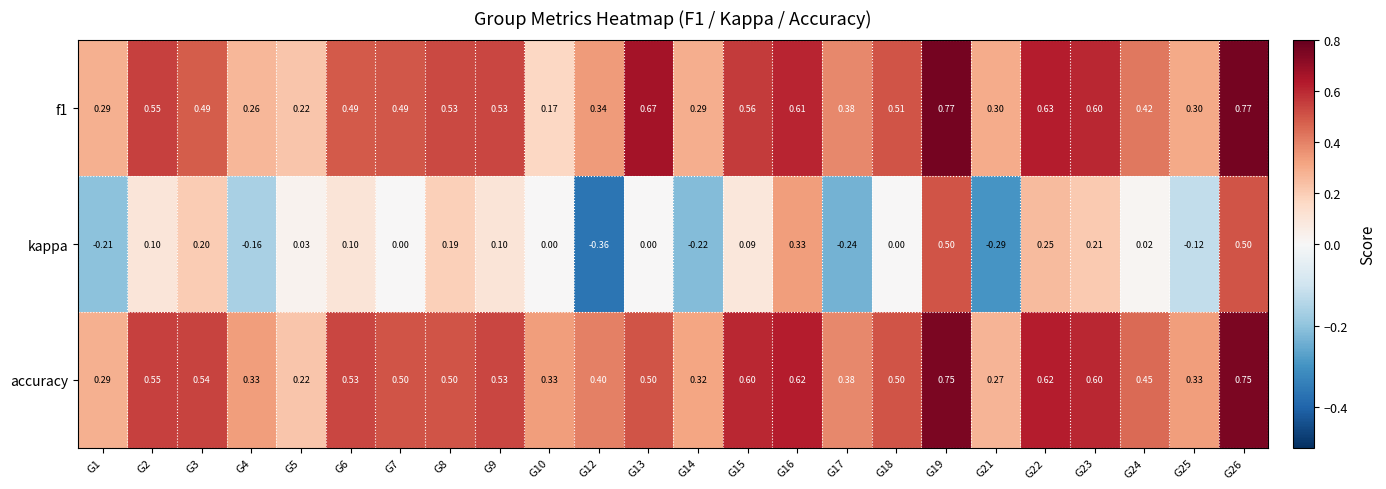

Is the value of f1 at G2 greater than the value of kappa at G13?

Yes